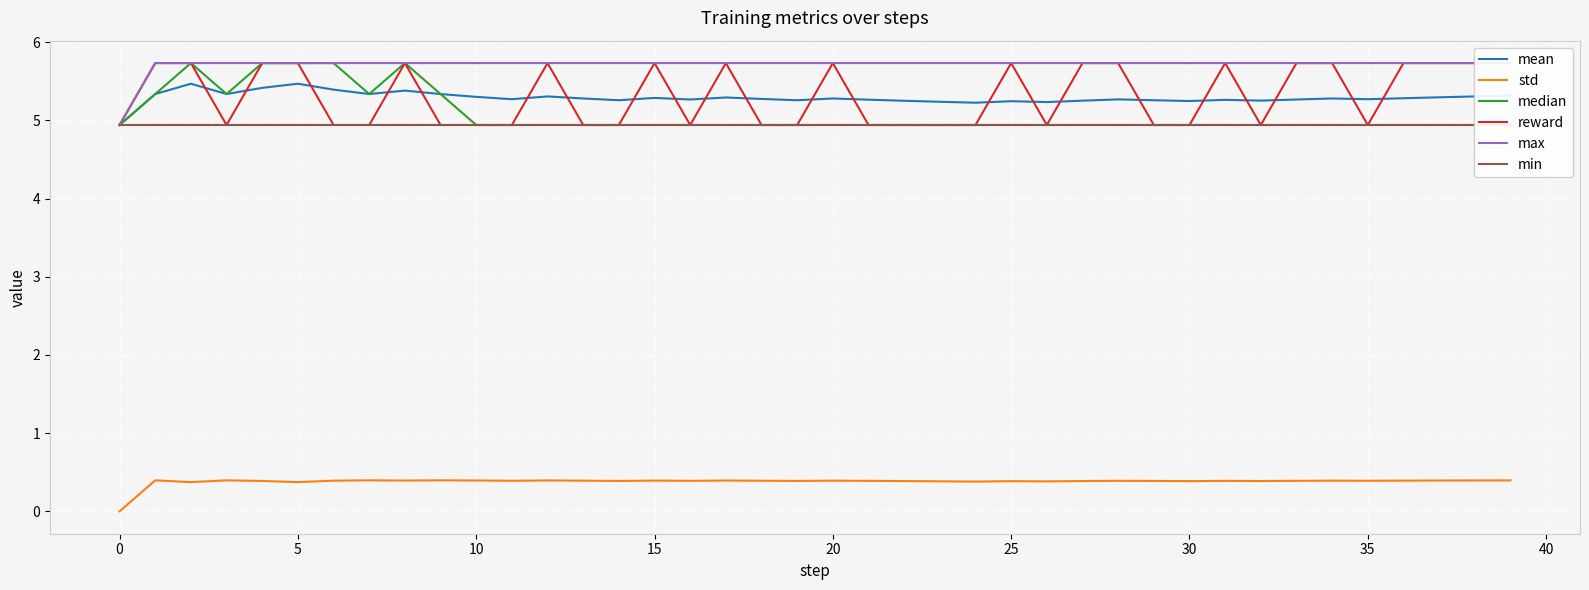

What is the difference between the second highest and minimum values in the max series?

0.8